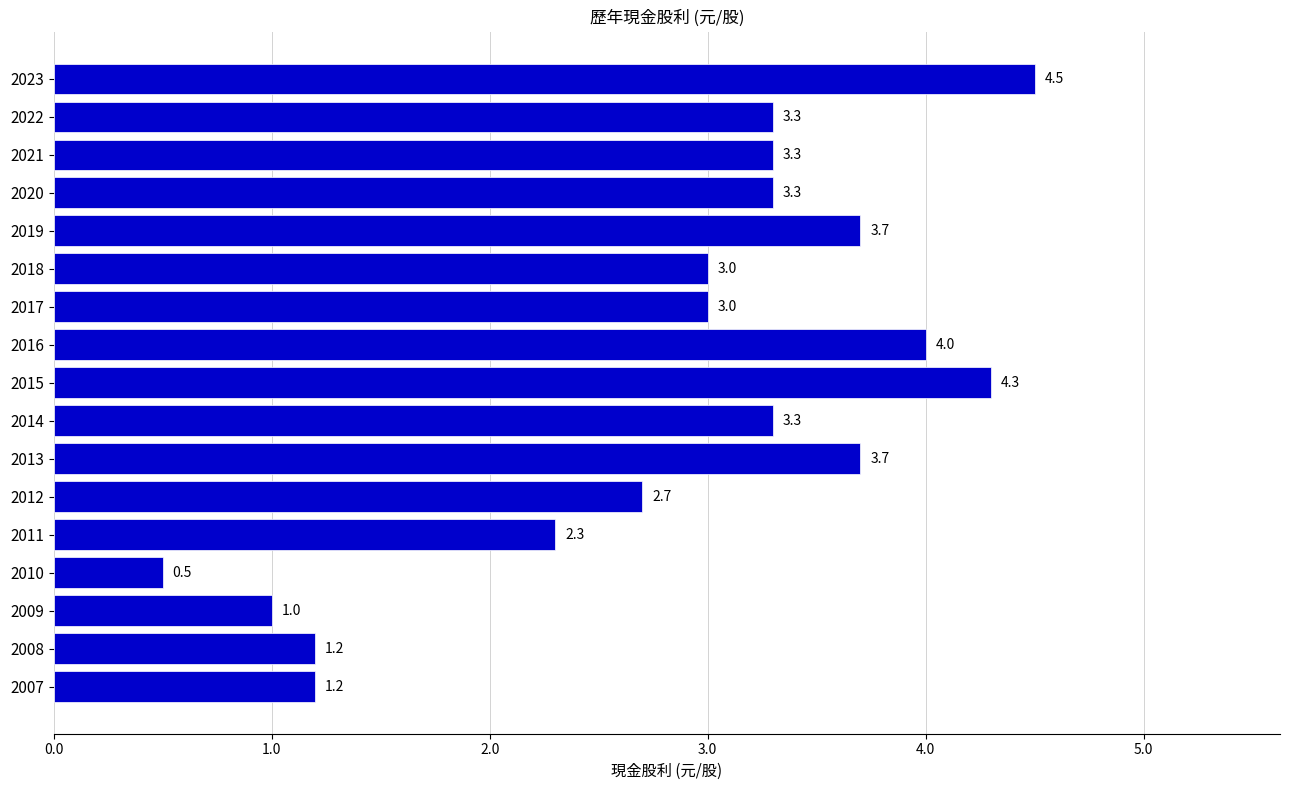

Which label corresponds to the smallest value in the chart?

2010